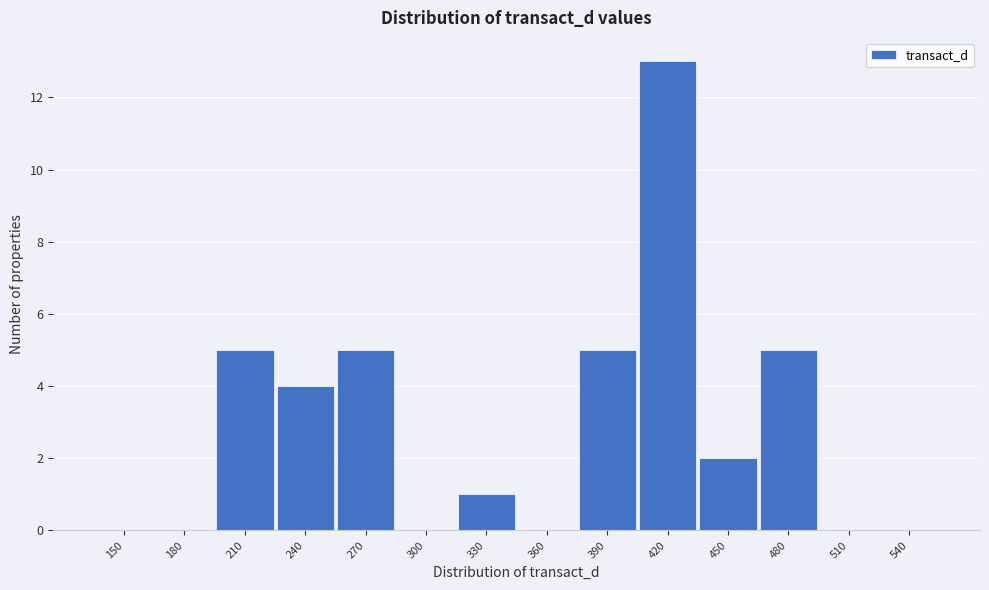

Reading left to right, list all the values displayed in this chart.

150=0	180=0	210=5	240=4	270=5	300=0	330=1	360=0	390=5	420=13	450=2	480=5	510=0	540=0